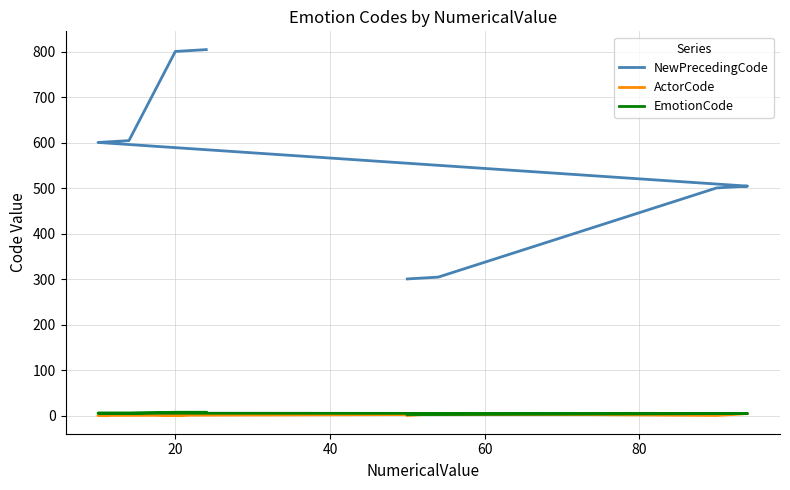

What is the value of the NewPrecedingCode point at the 11th from the left?

601